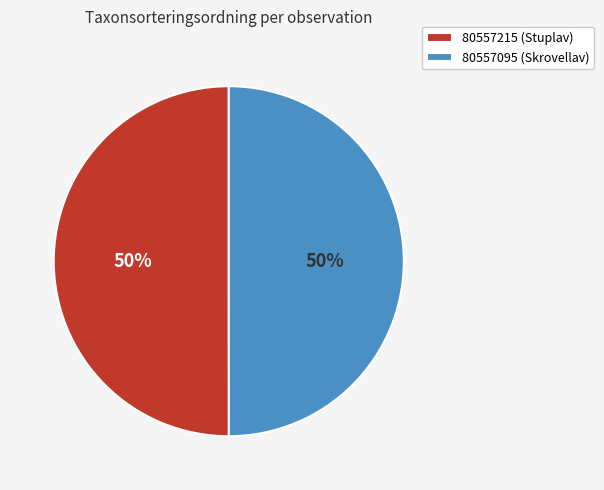

To the nearest percent, what is the average slice percentage?

50%